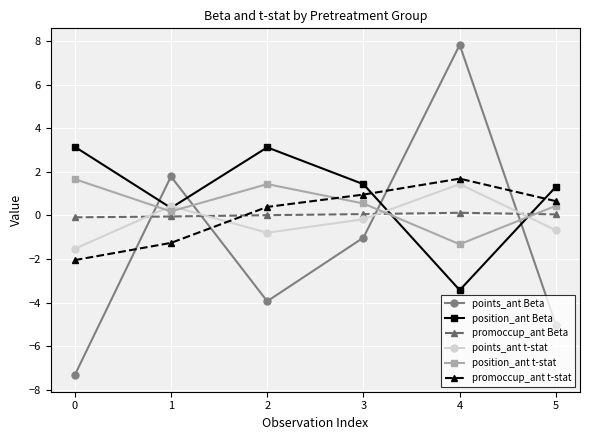

What is the value of the promoccup_ant t-stat point at the 4th from the left?

1.0